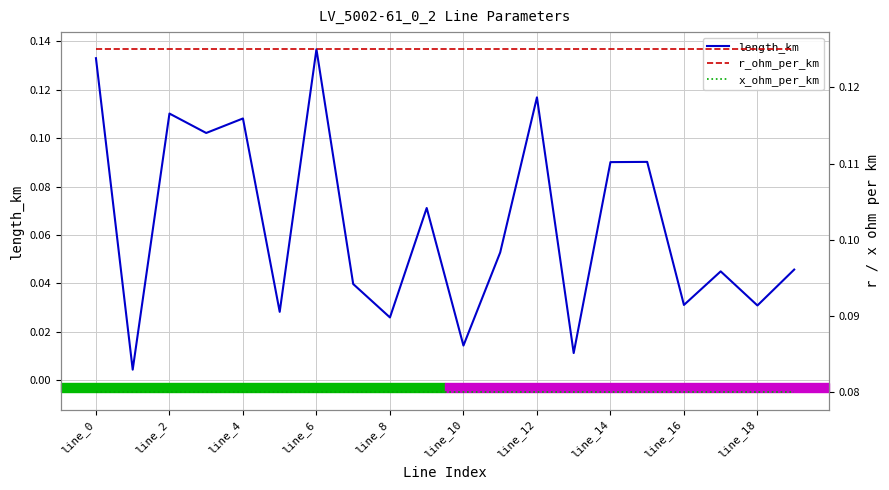

At how many categories does at least one series exceed 0?

20